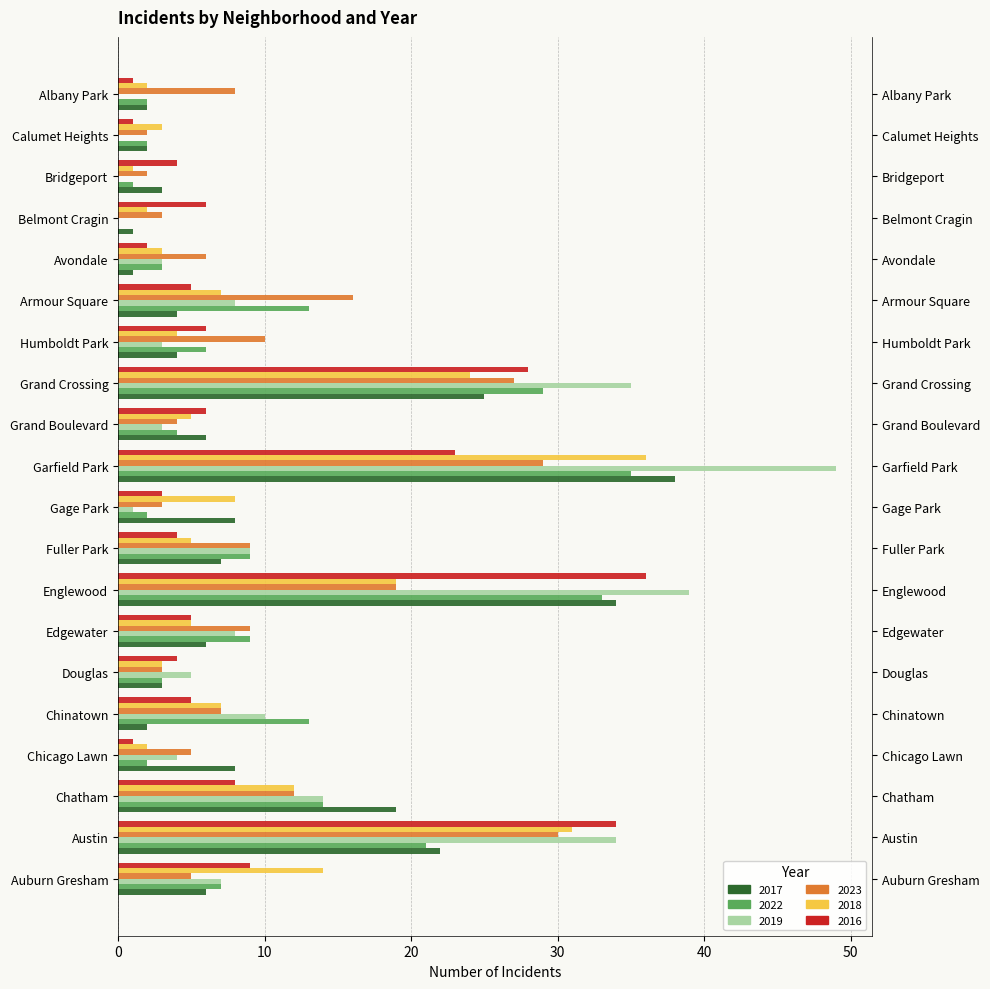

Reading left to right, list all the values displayed in this chart.

2017: 6	22	19	8	2	3	6	34	7	8	38	6	25	4	4	1	1	3	2	2
2022: 7	21	14	2	13	3	9	33	9	2	35	4	29	6	13	3	0	1	2	2
2019: 7	34	14	4	10	5	8	39	9	1	49	3	35	3	8	3	0	0	0	0
2023: 5	30	12	5	7	3	9	19	9	3	29	4	27	10	16	6	3	2	2	8
2018: 14	31	12	2	7	3	5	19	5	8	36	5	24	4	7	3	2	1	3	2
2016: 9	34	8	1	5	4	5	36	4	3	23	6	28	6	5	2	6	4	1	1